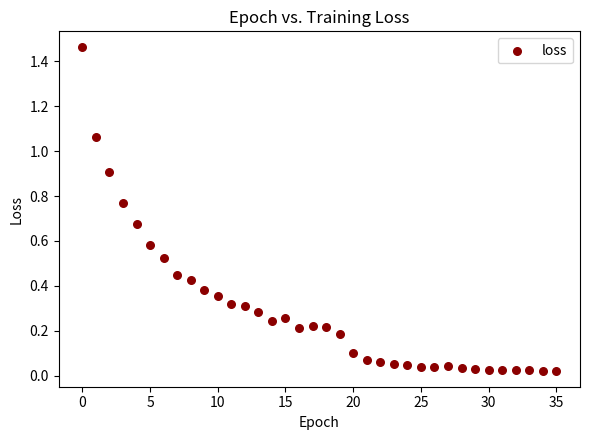

What is the range of Y values (max minus min)?

1.4